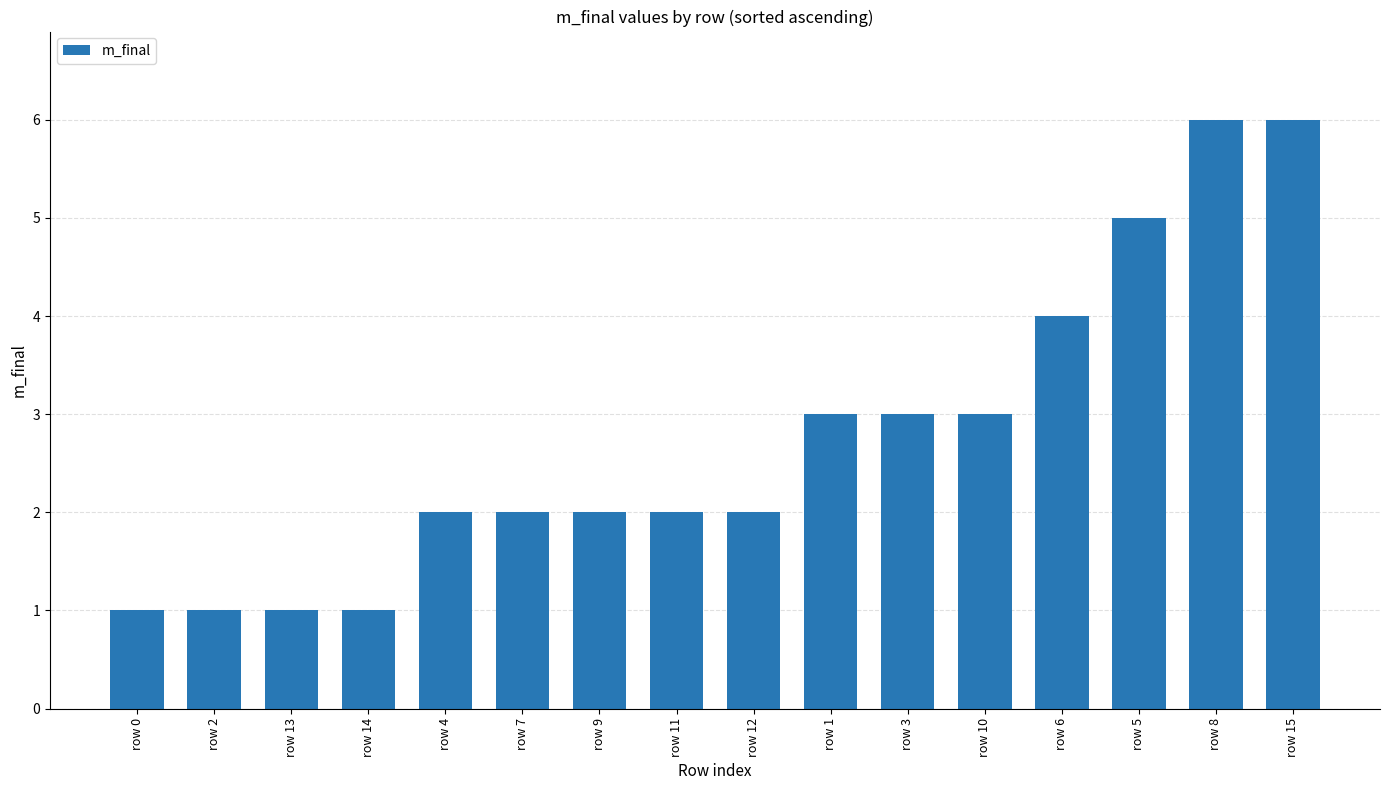

What is the minimum value shown in the chart?

1